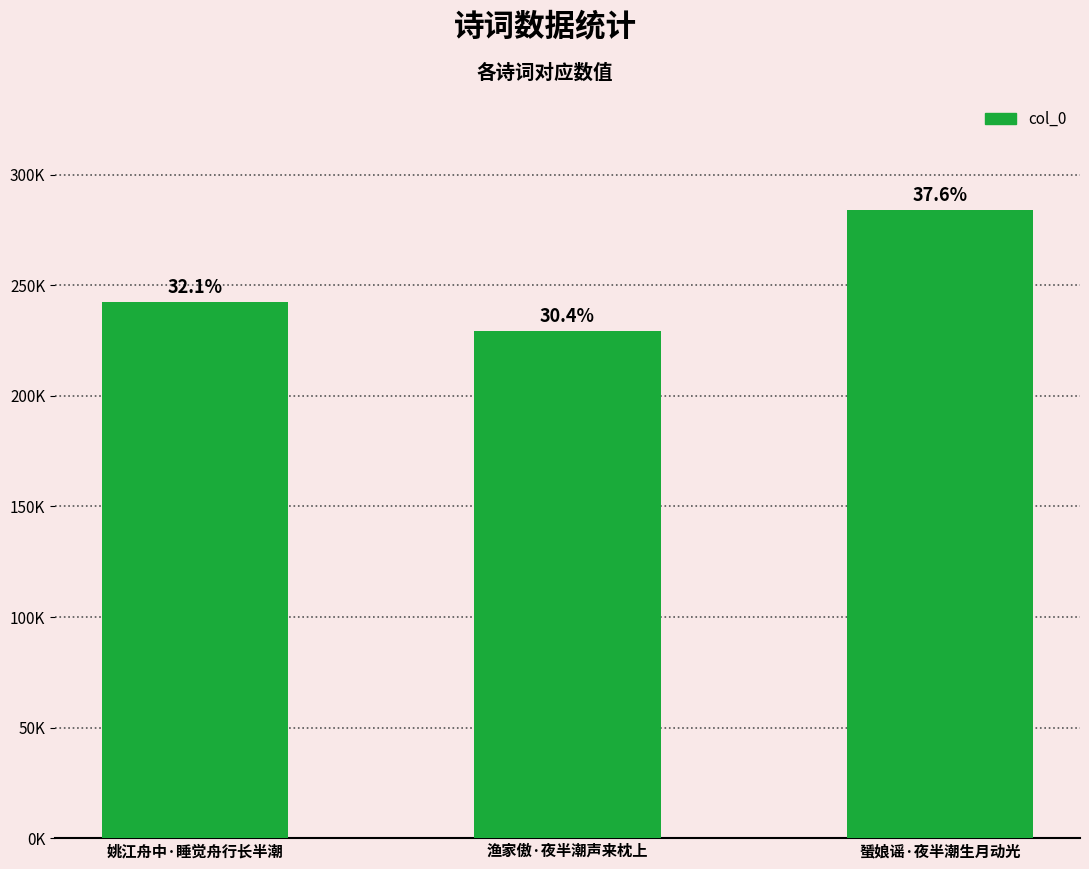

Reading left to right, extract all data points from this chart.

242677	229593	284078